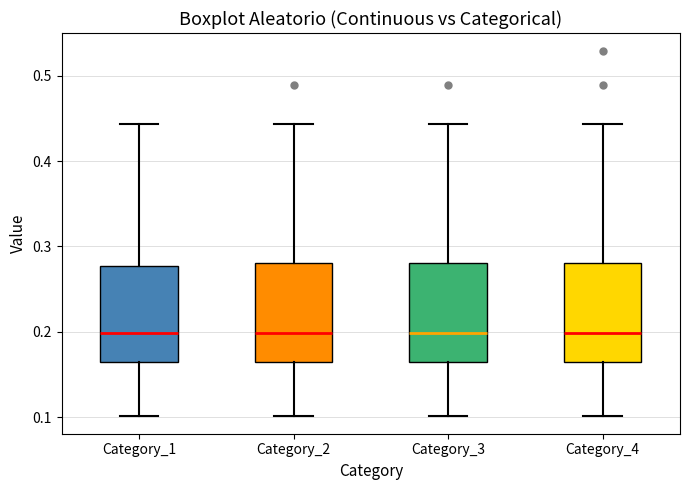

Where is the lower edge of the box for Category_2 on the y-axis? The values are not printed on the chart, so give them approximately, as read against the axis.

0.16